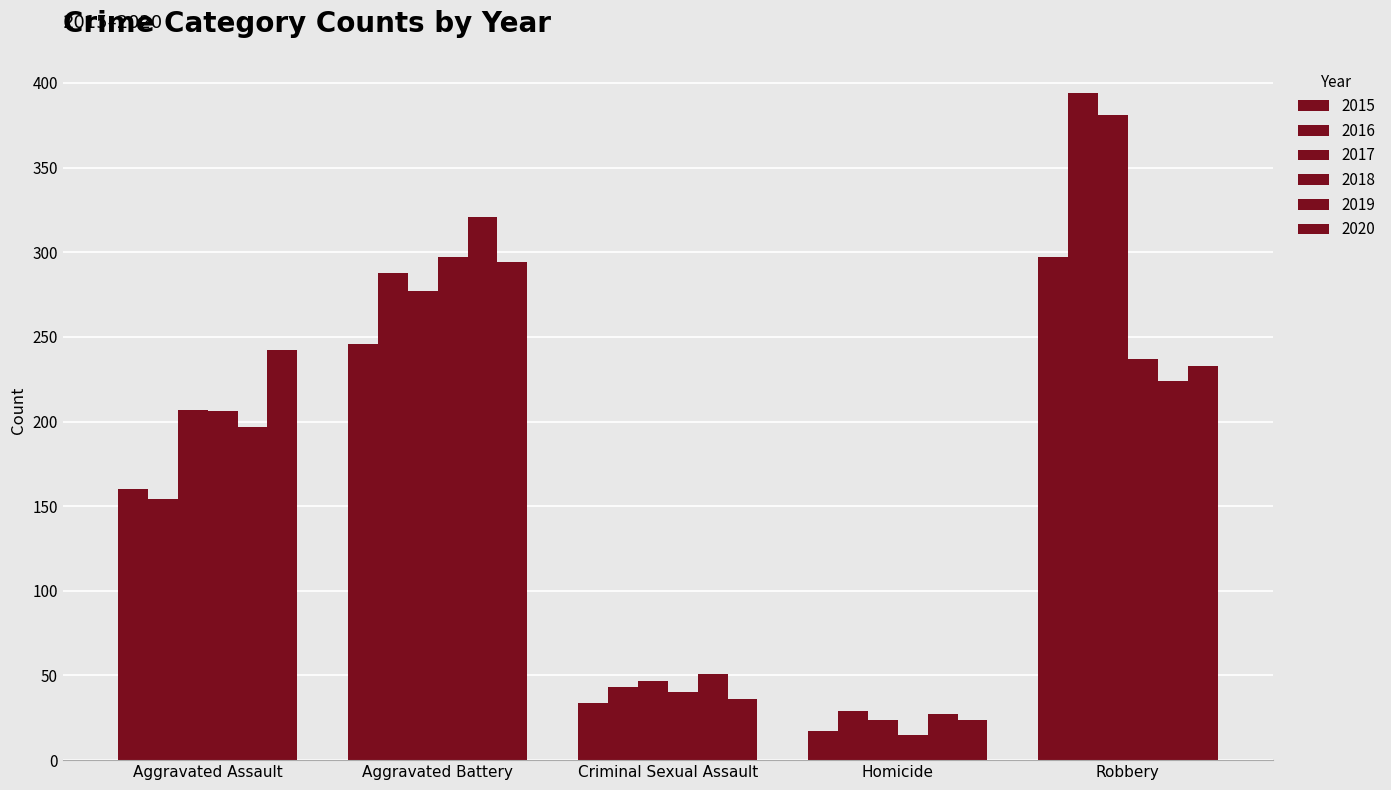

List the labels in order of 2020 value, largest first.

Aggravated Battery, Aggravated Assault, Robbery, Criminal Sexual Assault, Homicide